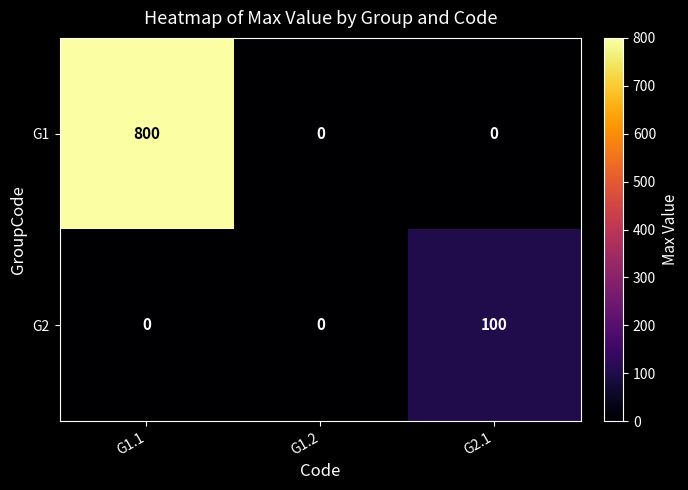

What is the average value of the G1 series?

267